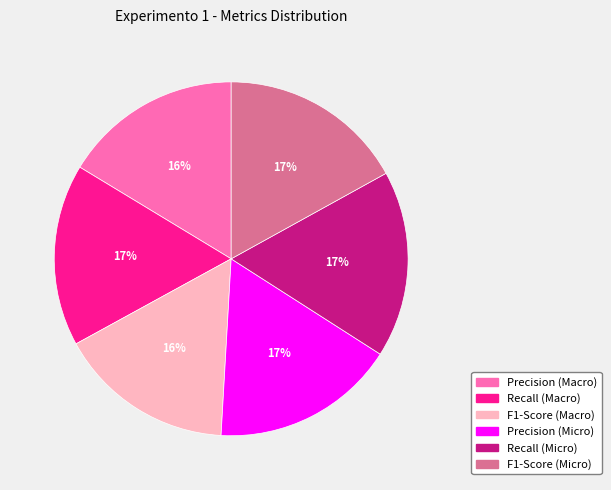

Do F1-Score (Macro) and Precision (Macro) together represent more than half of the pie?

No